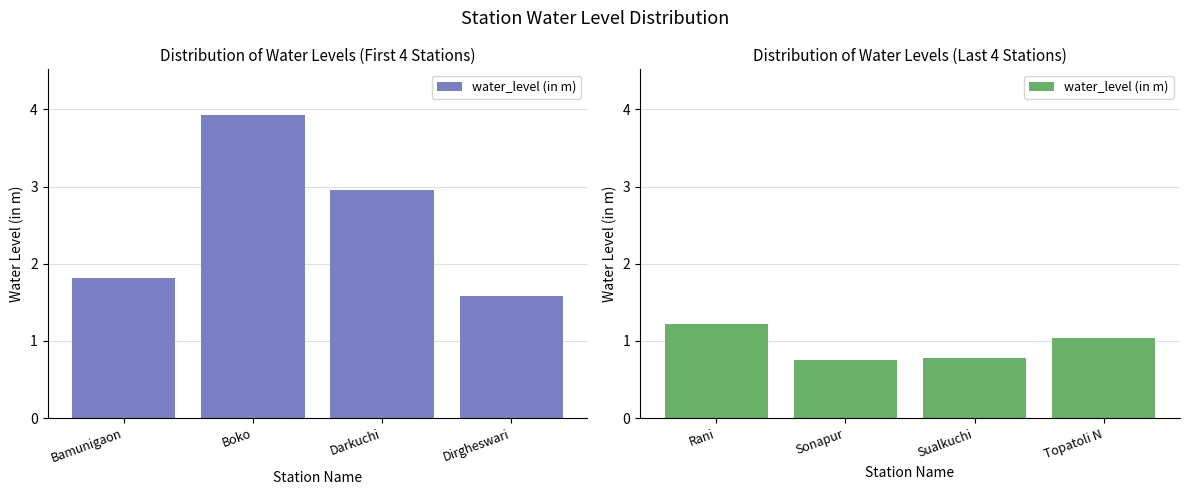

What is the label of the 2nd bar from the left?

Sonapur